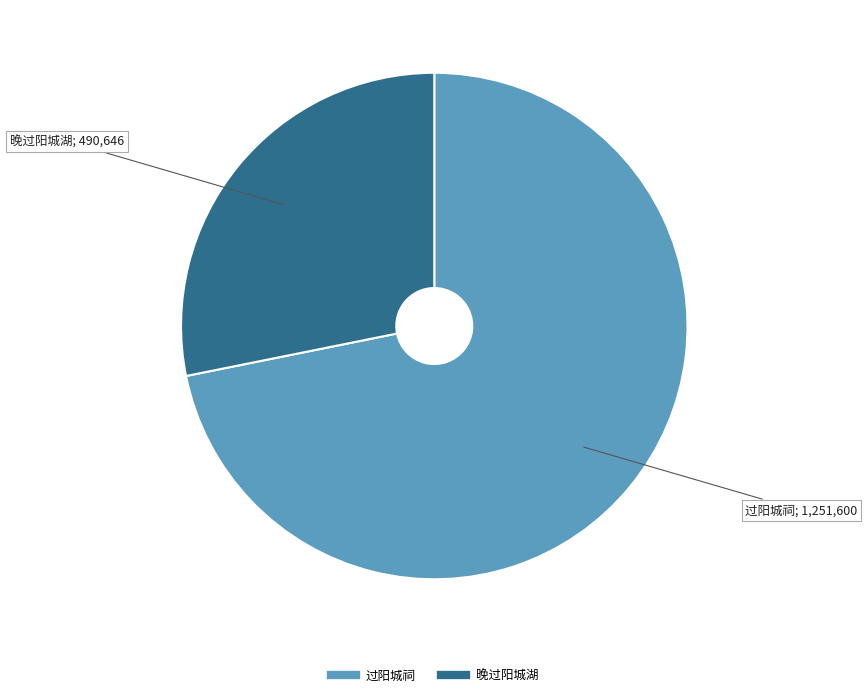

What is the largest slice in the pie chart?

过阳城祠